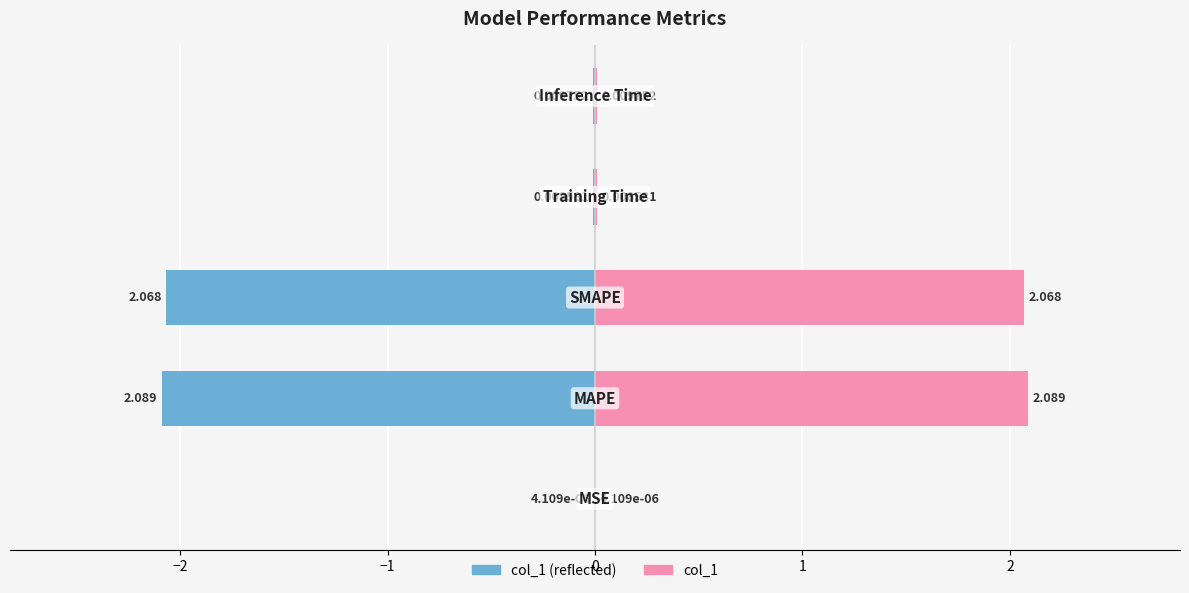

Which has a higher value, 1 or −1?

1